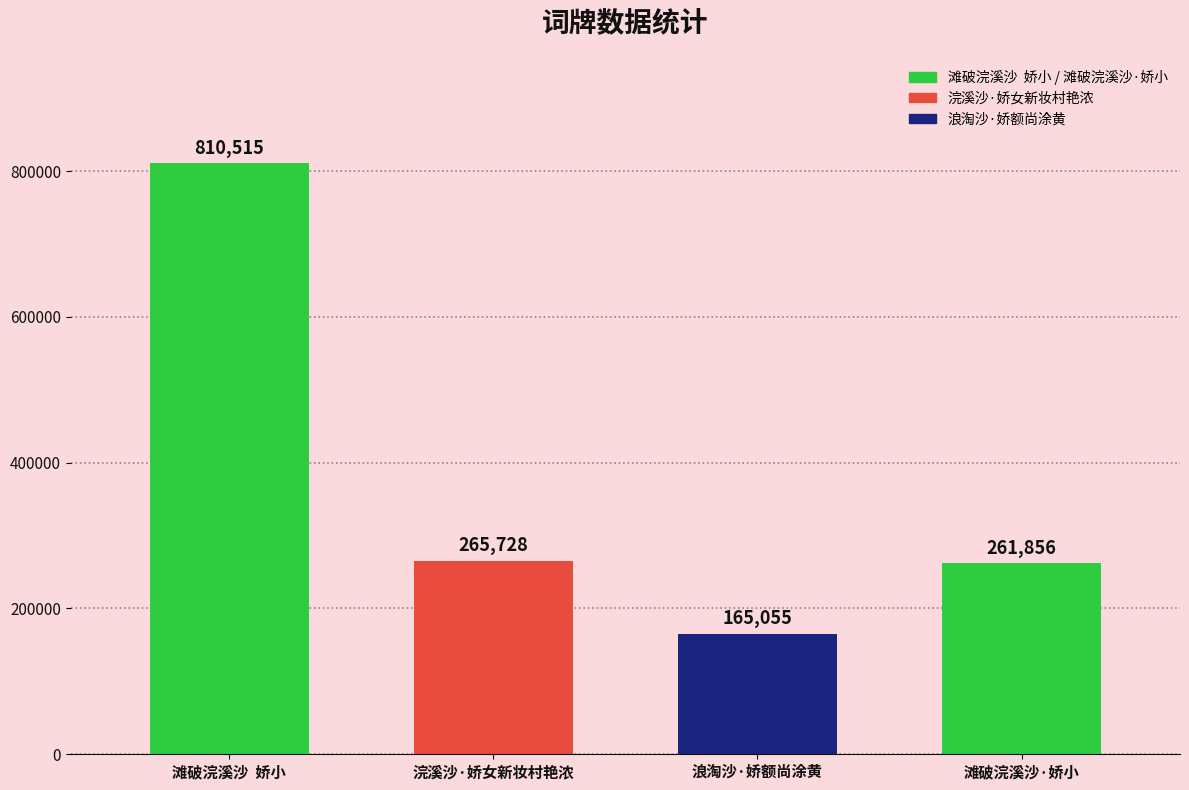

What position from the right is 浣溪沙·娇女新妆村艳浓?

3